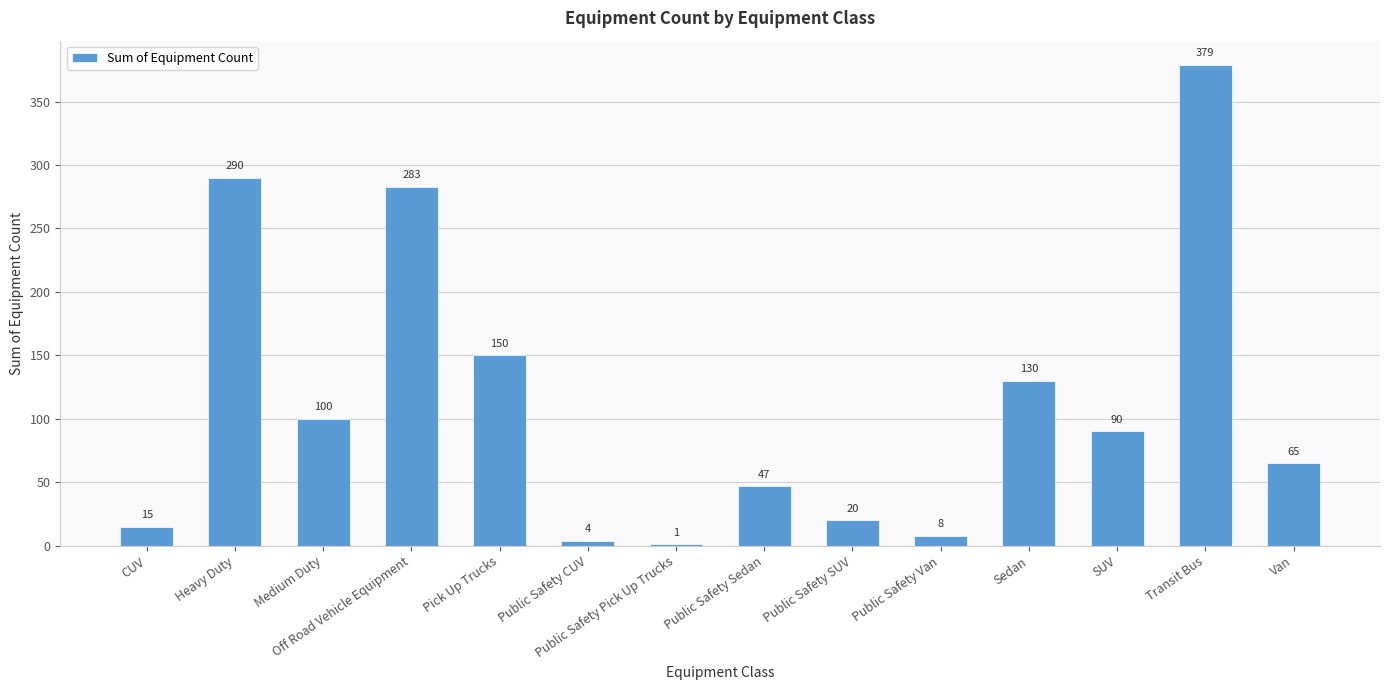

The chart shows a value of 283 at Off Road Vehicle Equipment. True or false?

True